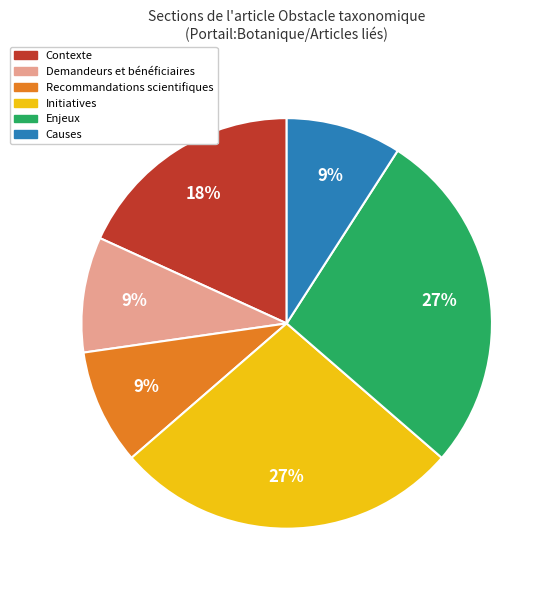

To the nearest percent, what percentage of the pie is Causes?

9%